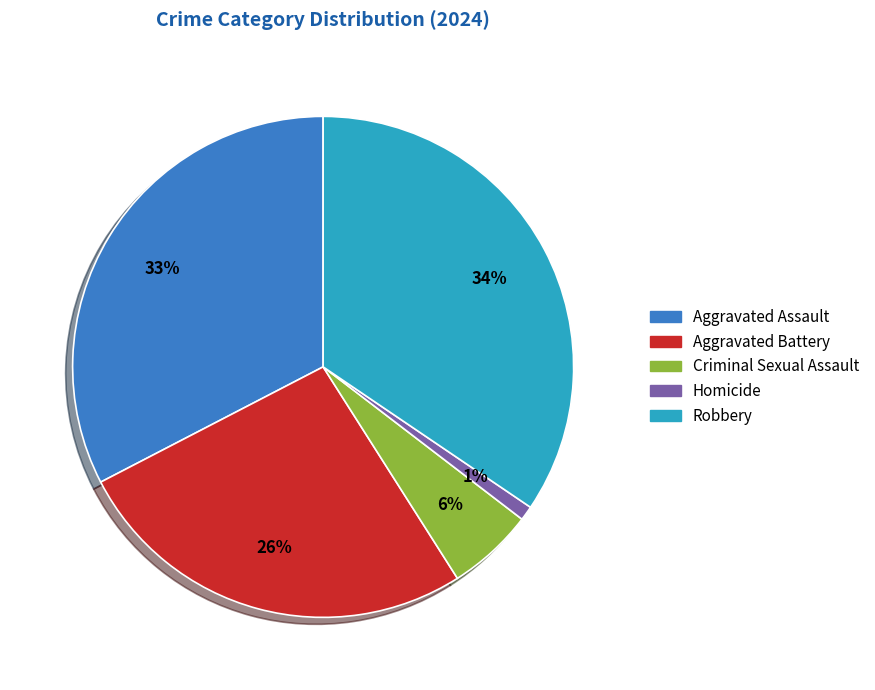

The Homicide slice represents 11% of the pie. True or false?

False